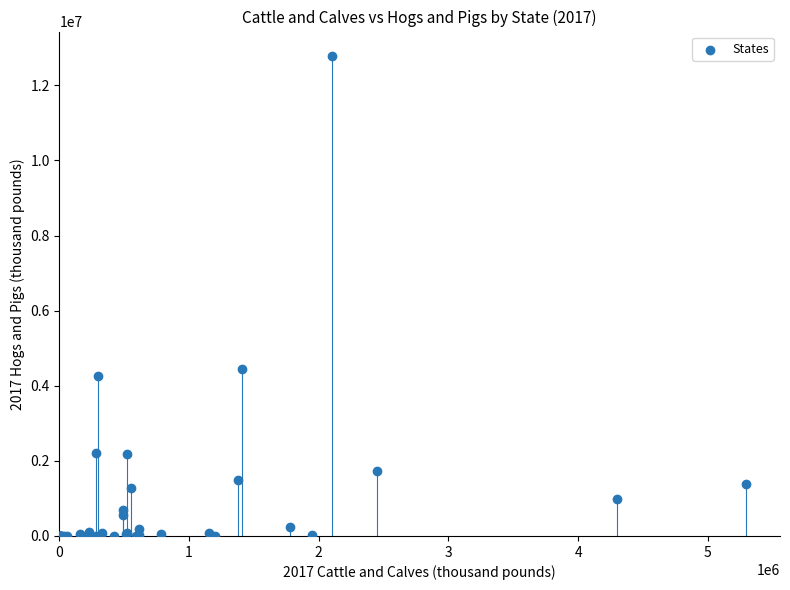

What Y value in the scatter plot is closest to 6395685?

4441949.0